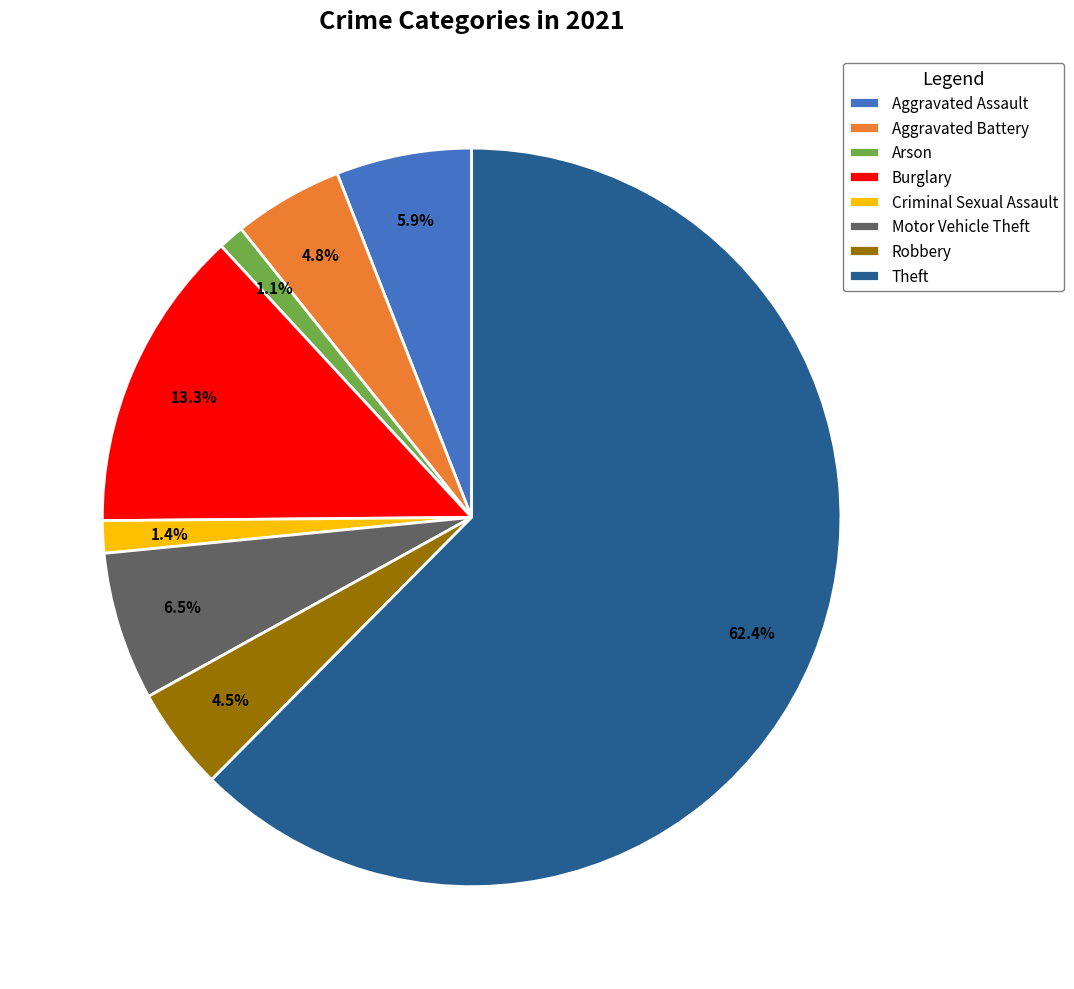

To the nearest percent, what percentage of the pie is Arson?

1%